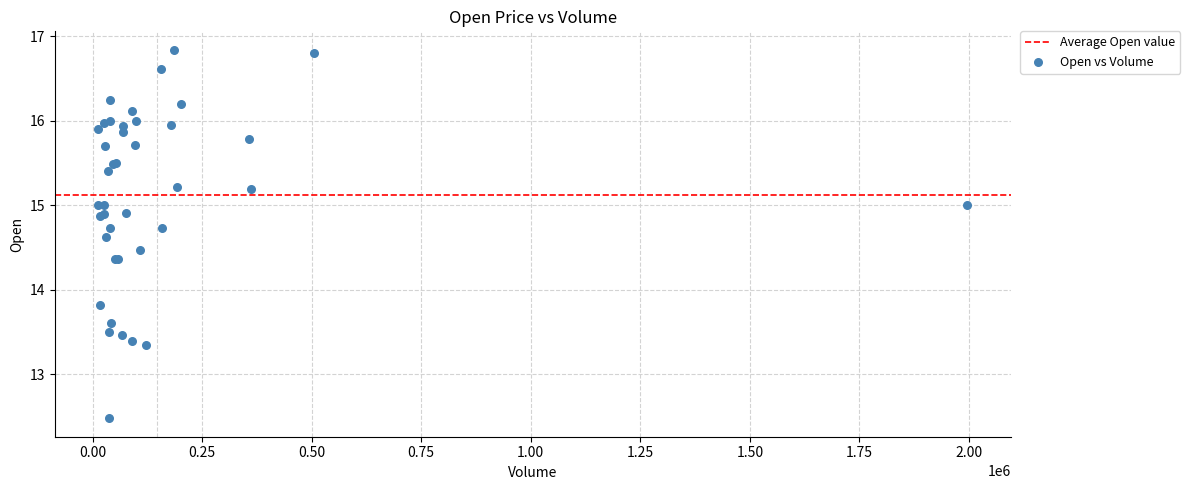

What Y value in the scatter plot is closest to 14?

13.8